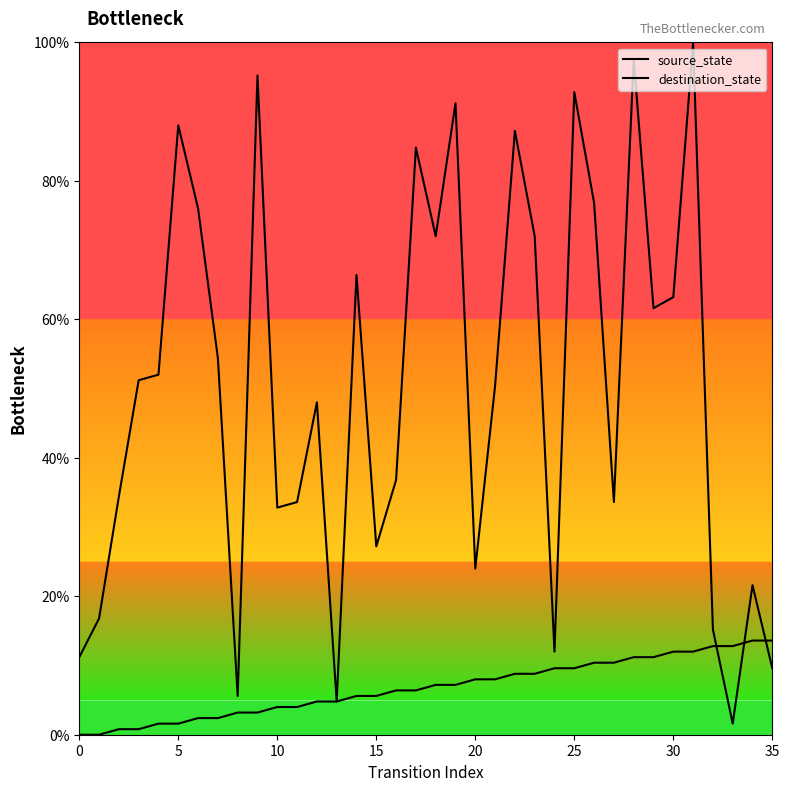

True or false: source_state and destination_state cross at least once.

True